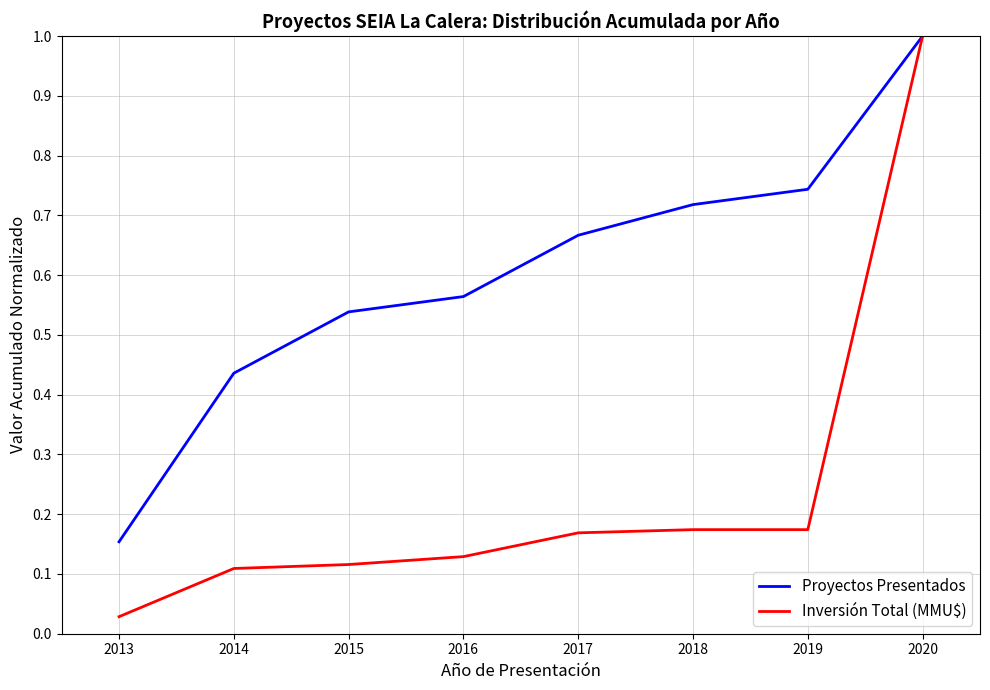

Rank the series by their average value, from lowest to highest.

Inversión Total (MMU$), Proyectos Presentados